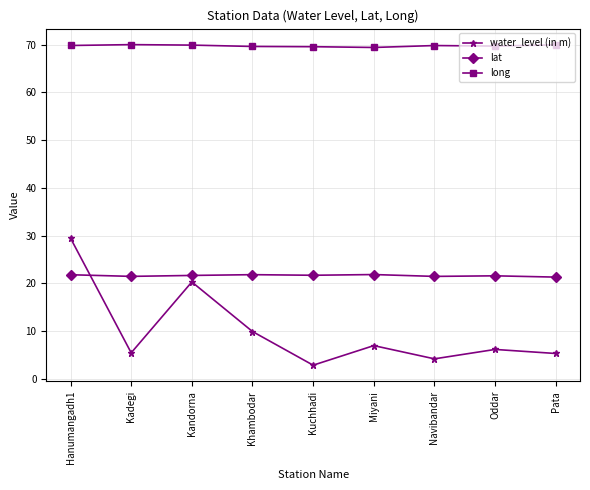

Is it true that water_level (in m) equals 6.9 at Navibandar?

False